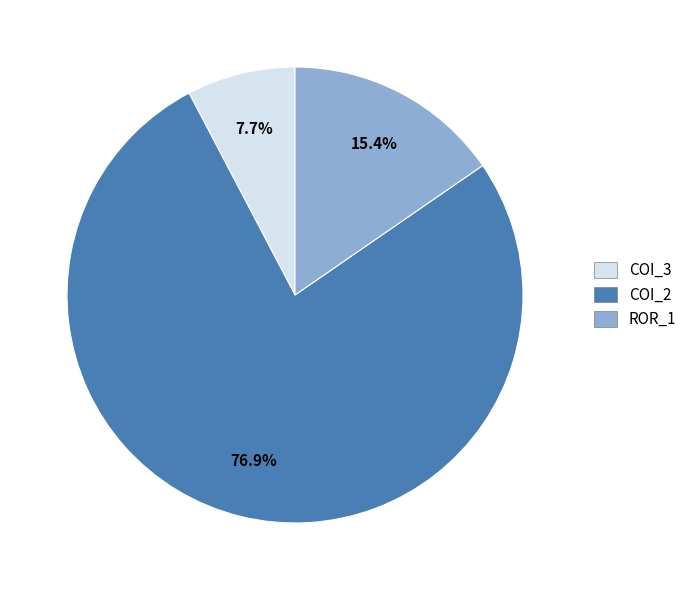

Is there a majority slice in this chart?

Yes